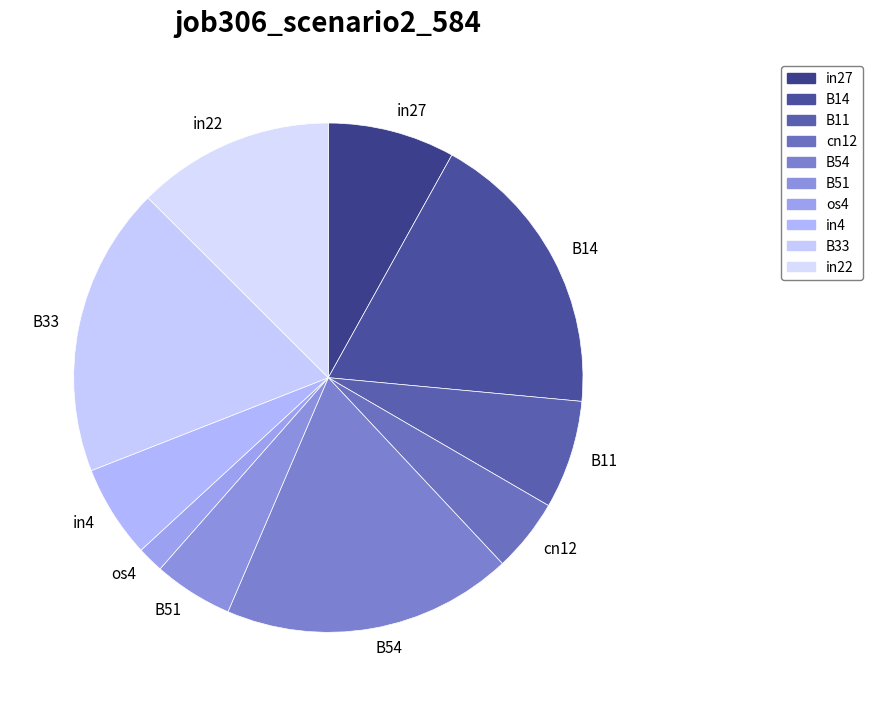

Is it true that B51 is 14% of the pie?

False